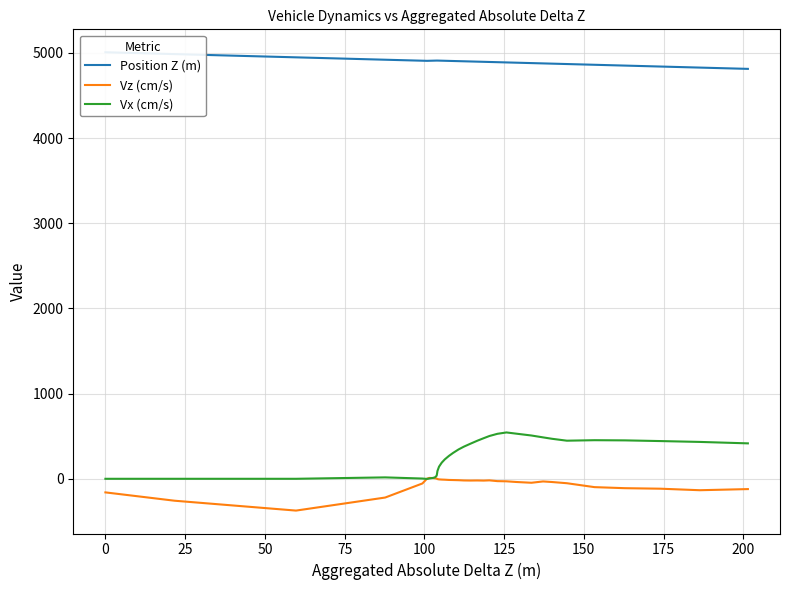

What is the highest value of the Vx (cm/s) series?

544.2